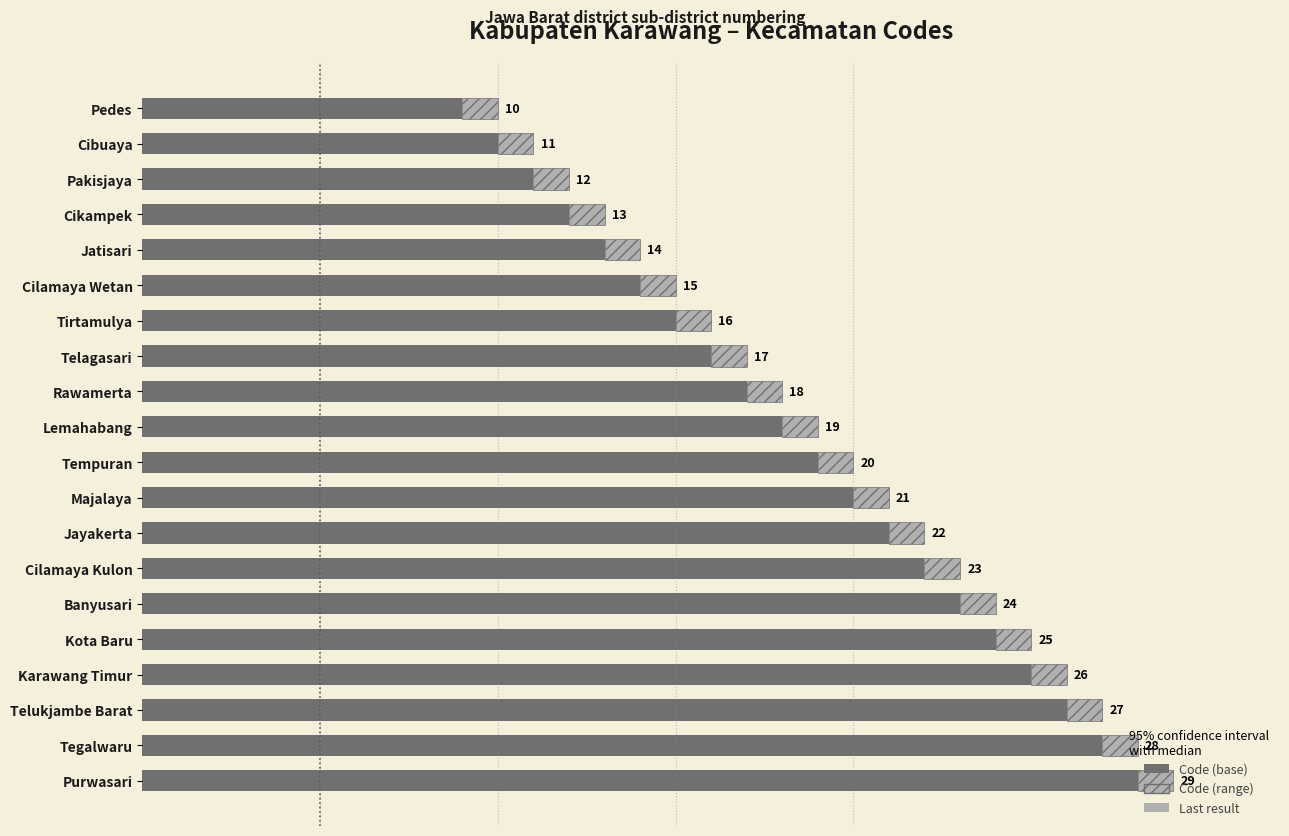

At which category is the sum across all series the highest?

Purwasari